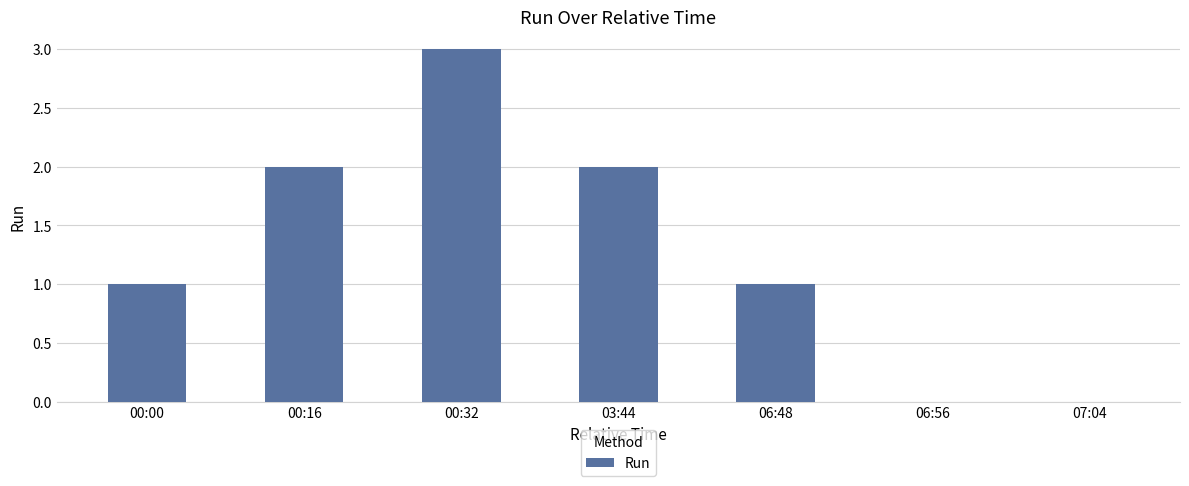

What is the ratio of the value at 06:48 to the value at 00:00?

1.0